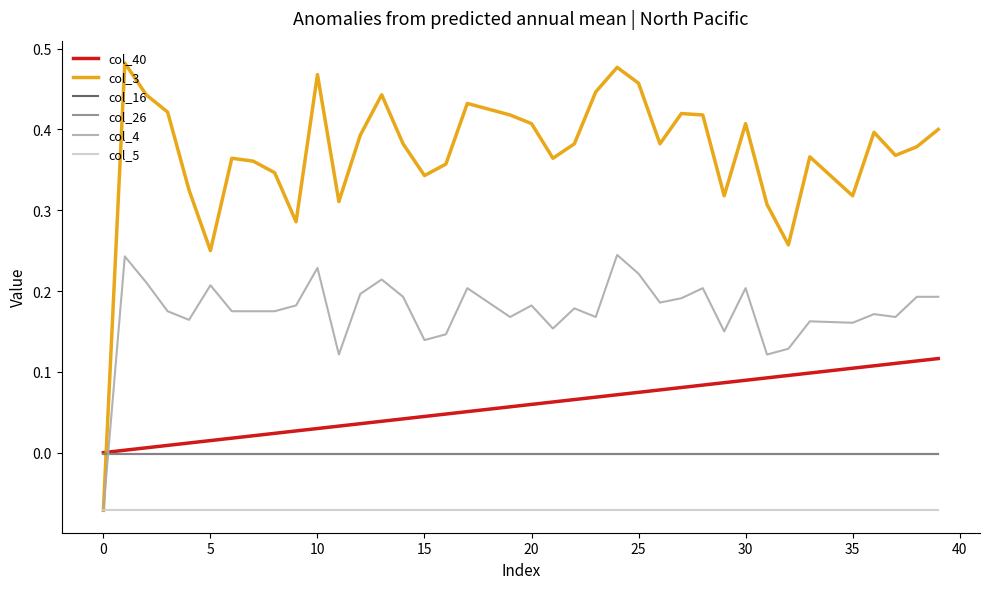

Does the chart display data point markers on the line(s)?

No